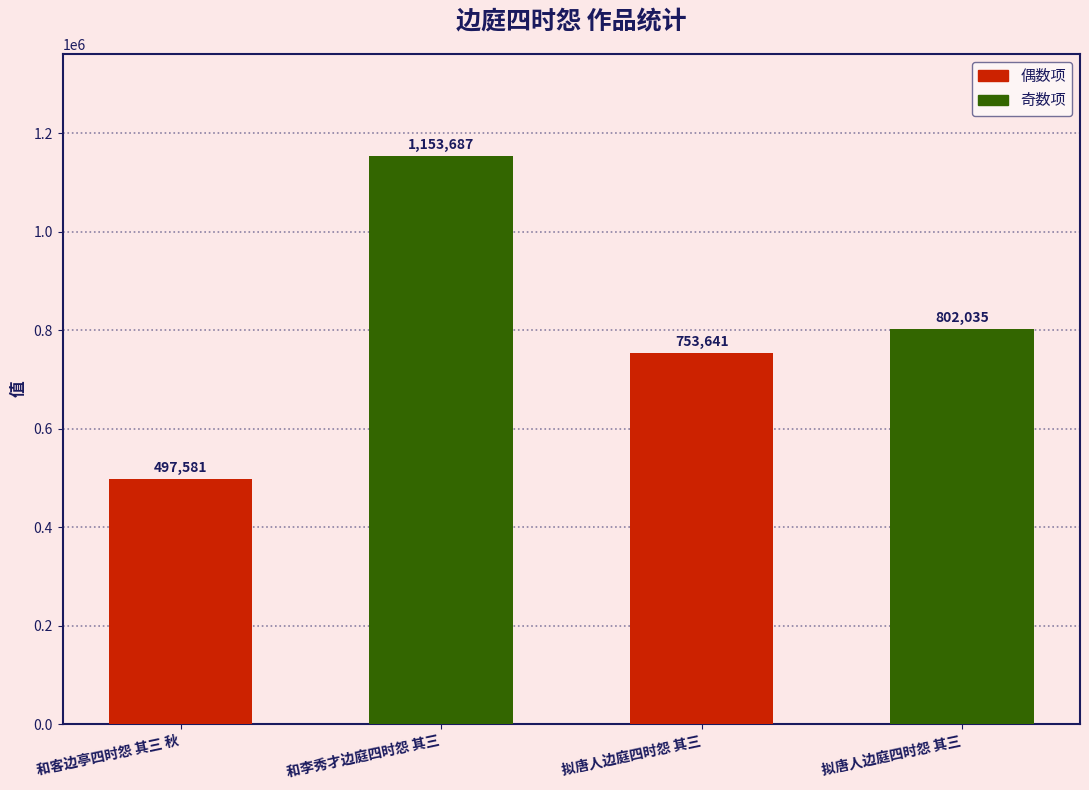

What is the maximum value shown in the chart?

1153687